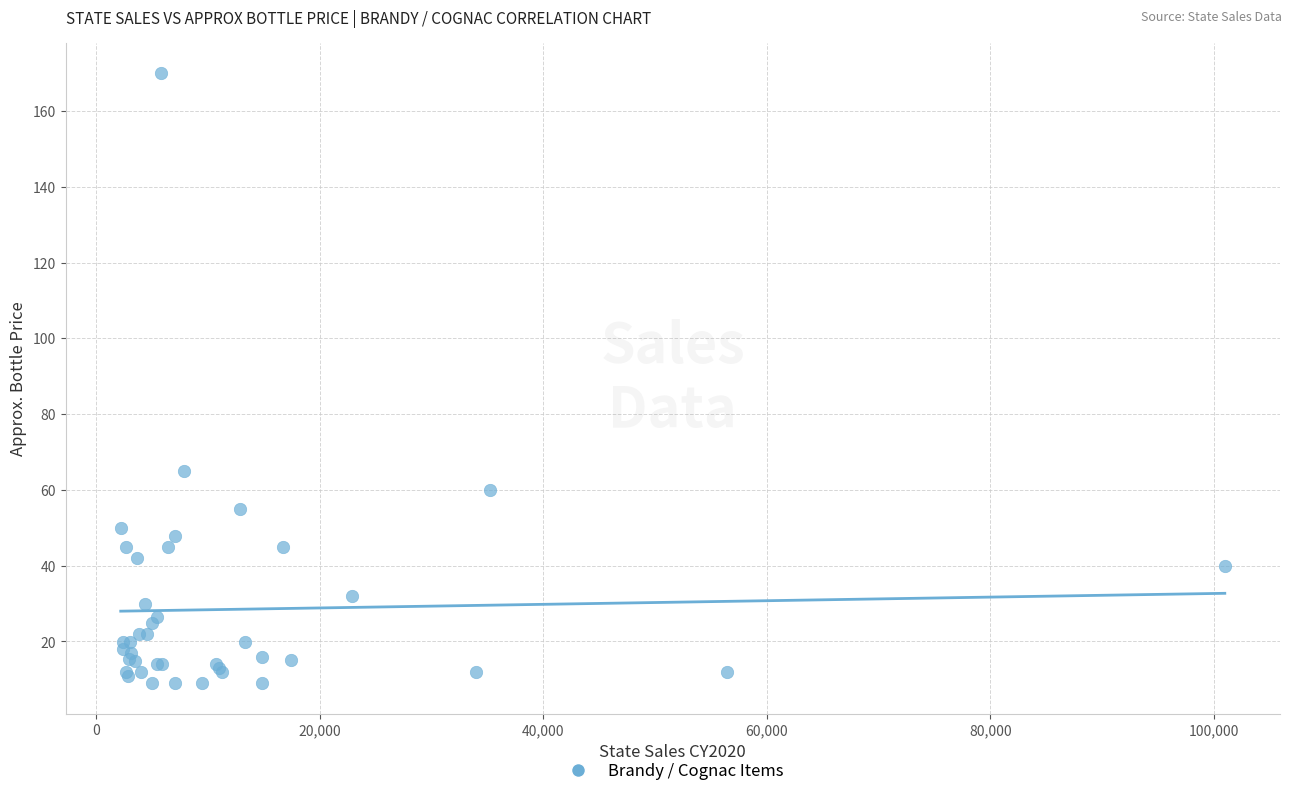

What Y value in the scatter plot is closest to 89?

65.0